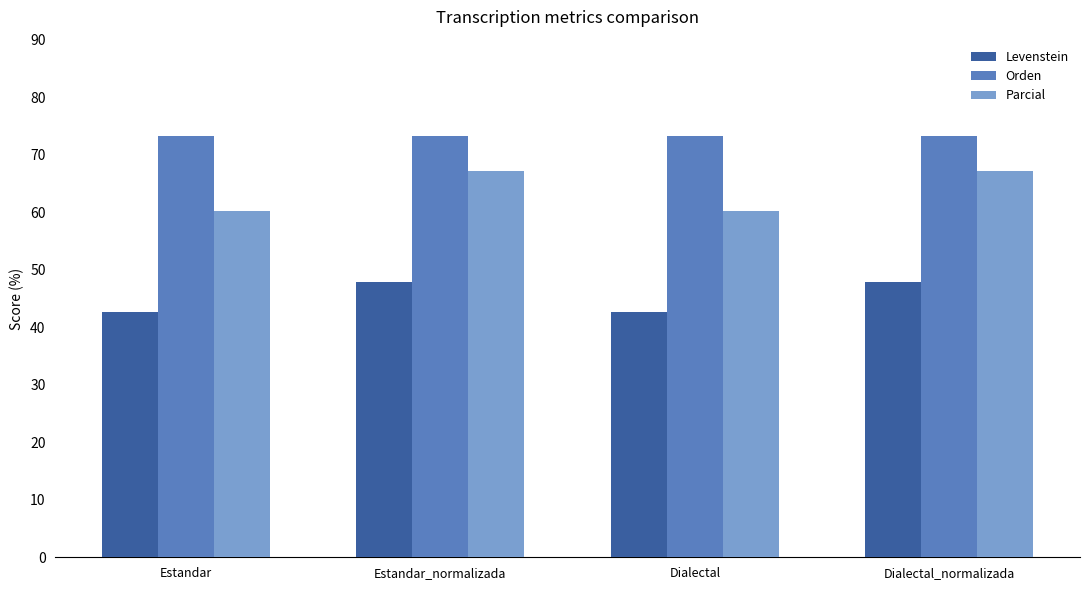

Reading left to right, transcribe all the data shown in this chart.

Levenstein: 42.7	47.8	42.7	47.8
Orden: 73.3	73.3	73.3	73.3
Parcial: 60.3	67.1	60.3	67.1